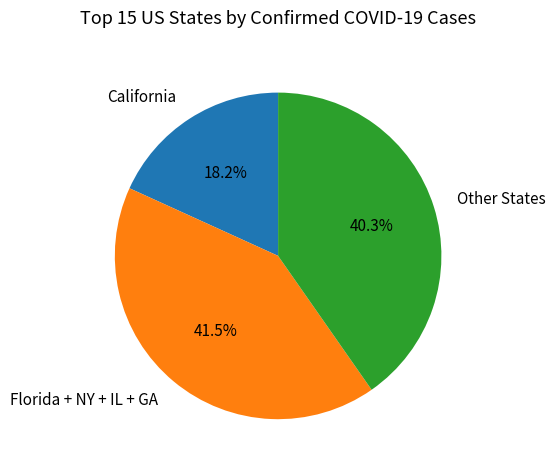

Does any single category account for the majority?

No